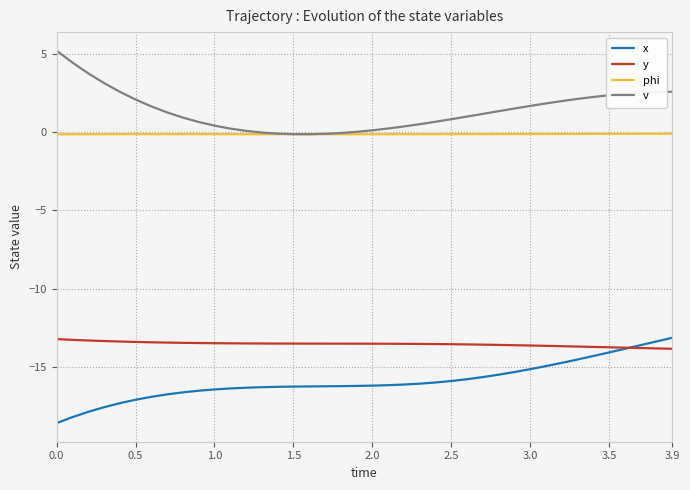

True or false: v and y intersect in this chart.

False